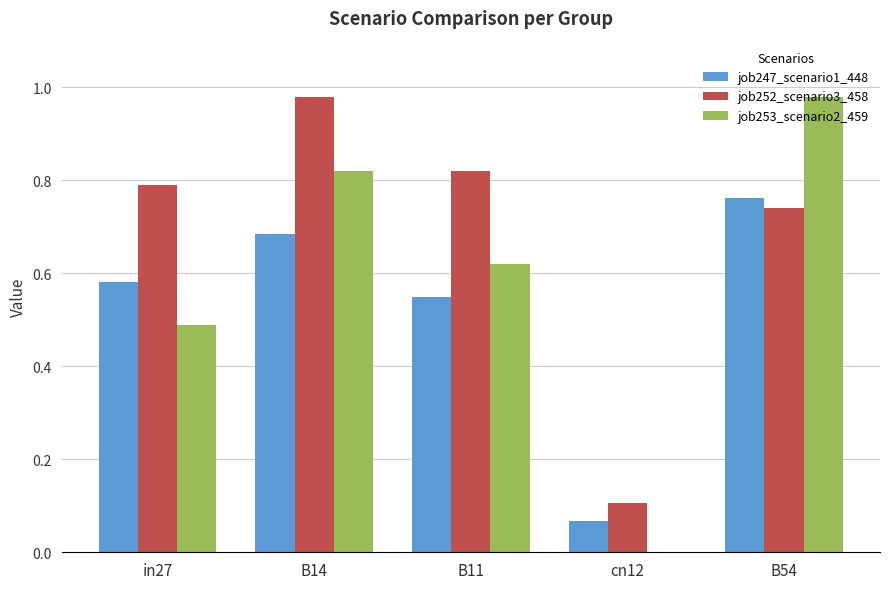

The job247_scenario1_448 series shows 0.2 at in27. True or false?

False